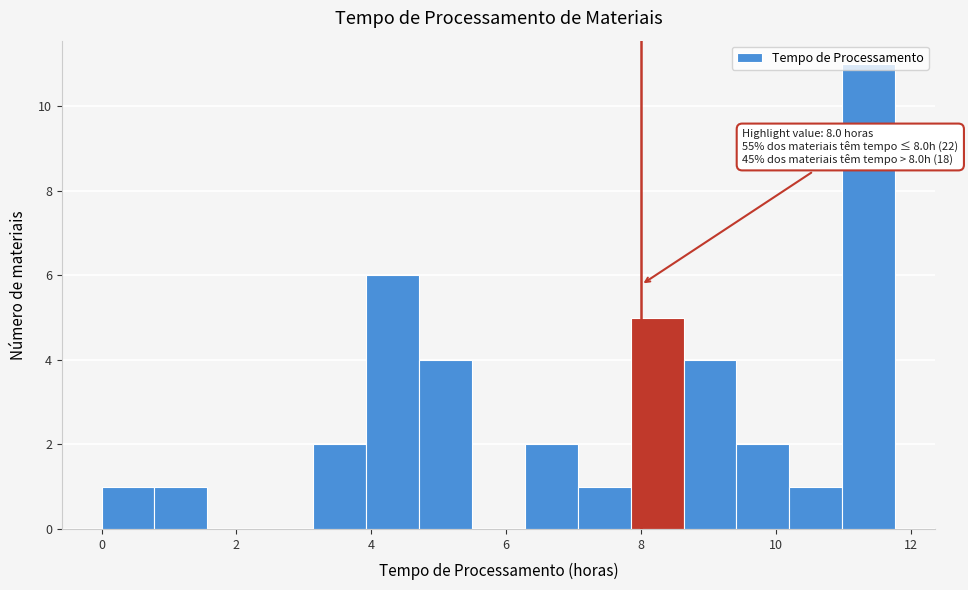

Read against the x-axis, roughly where is the centre of the tallest bar?

11.4